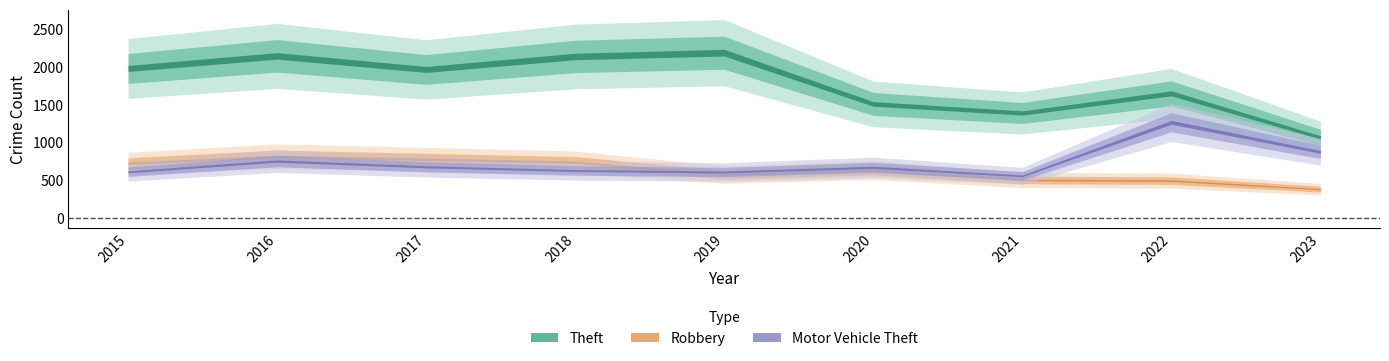

How many data points in Theft are less than 1968?

4